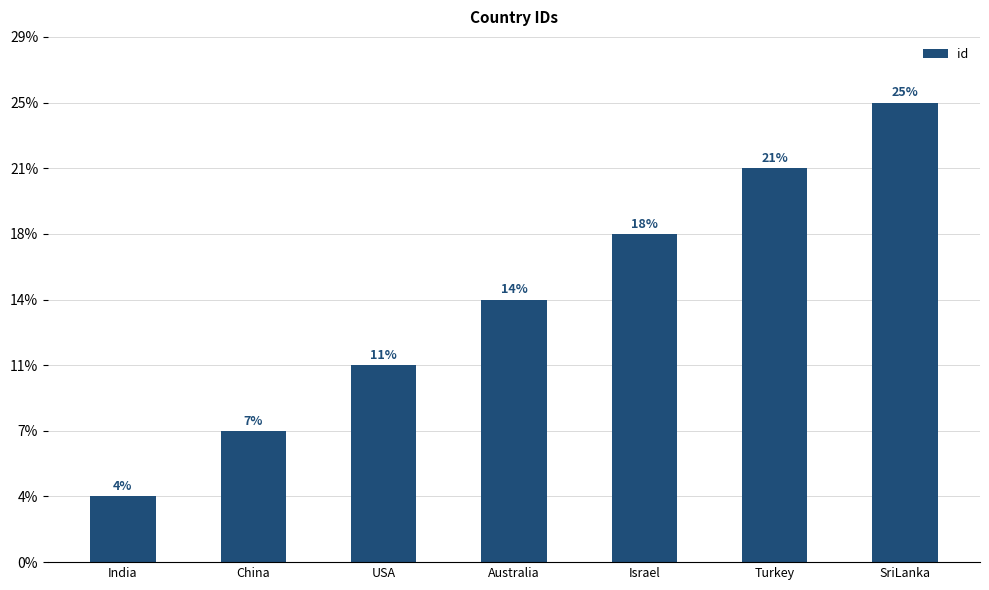

Which category has the lowest value across all series?

India